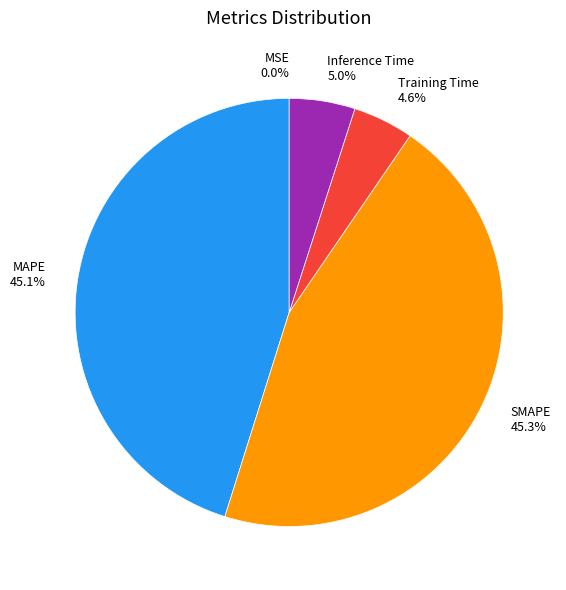

Is there a majority slice in this chart?

No